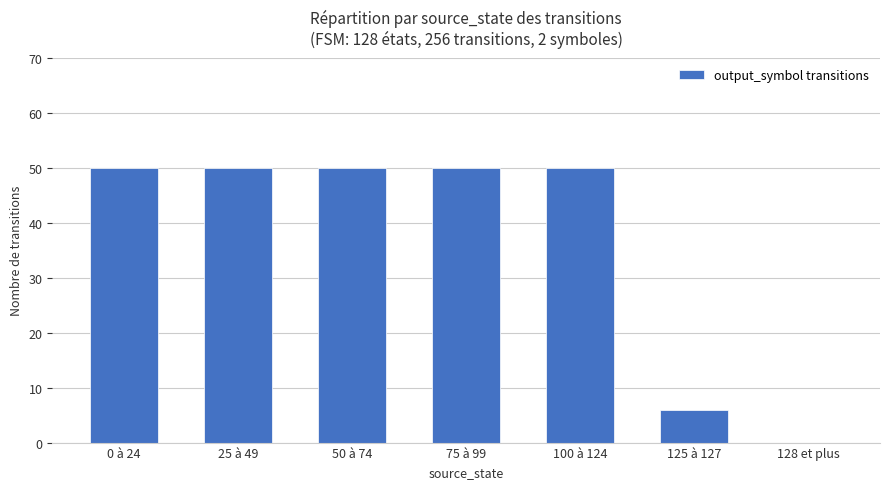

Approximately how many times larger is the value at 100 à 124 compared to 125 à 127?

8.3